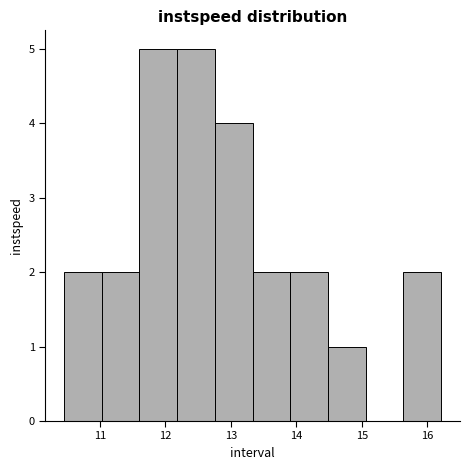

Reading left to right, transcribe this chart: for each bar, give the range it covers on the x-axis and its height. Neither the bar edges nor the heights are printed on the chart, so give them approximately, as read against the axes.

10.5 to 11.0: 2
11.0 to 11.6: 2
11.6 to 12.2: 5
12.2 to 12.8: 5
12.8 to 13.3: 4
13.3 to 13.9: 2
13.9 to 14.5: 2
14.5 to 15.1: 1
15.1 to 15.6: 0
15.6 to 16.2: 2